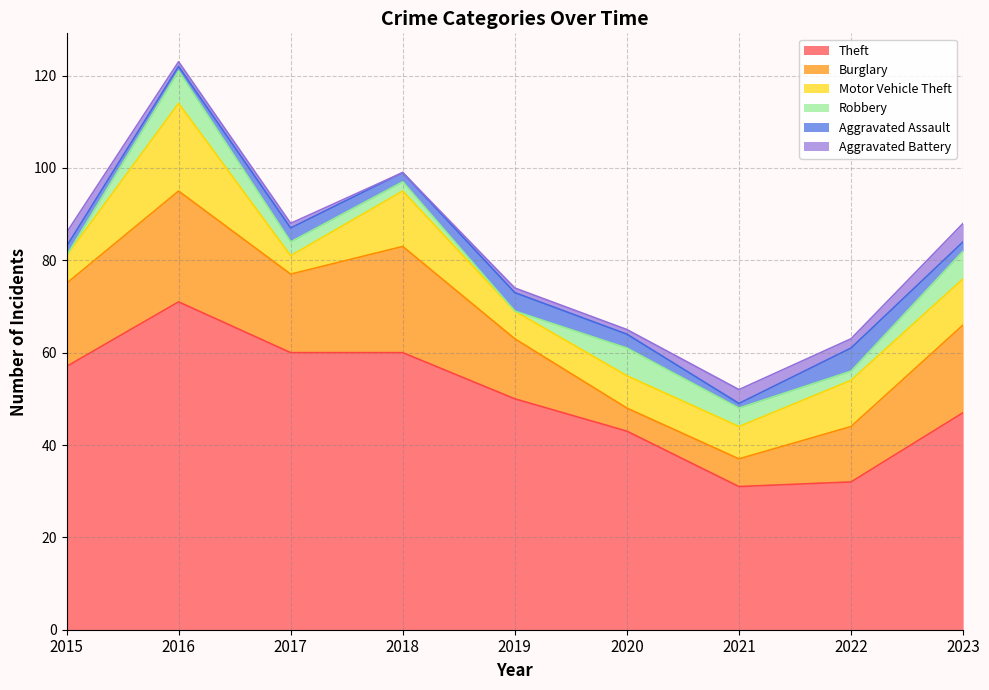

How many data points does each series have?

9